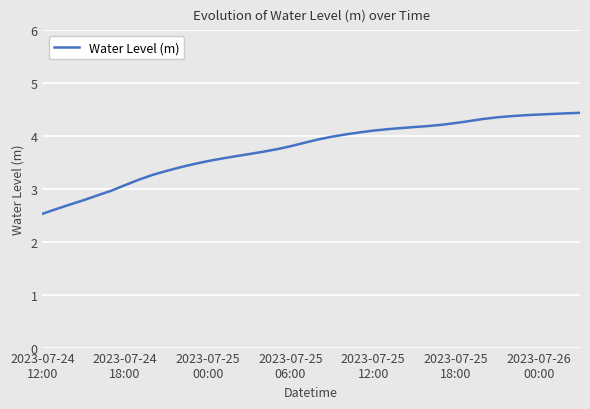

What is the difference between the maximum and minimum values?

1.9